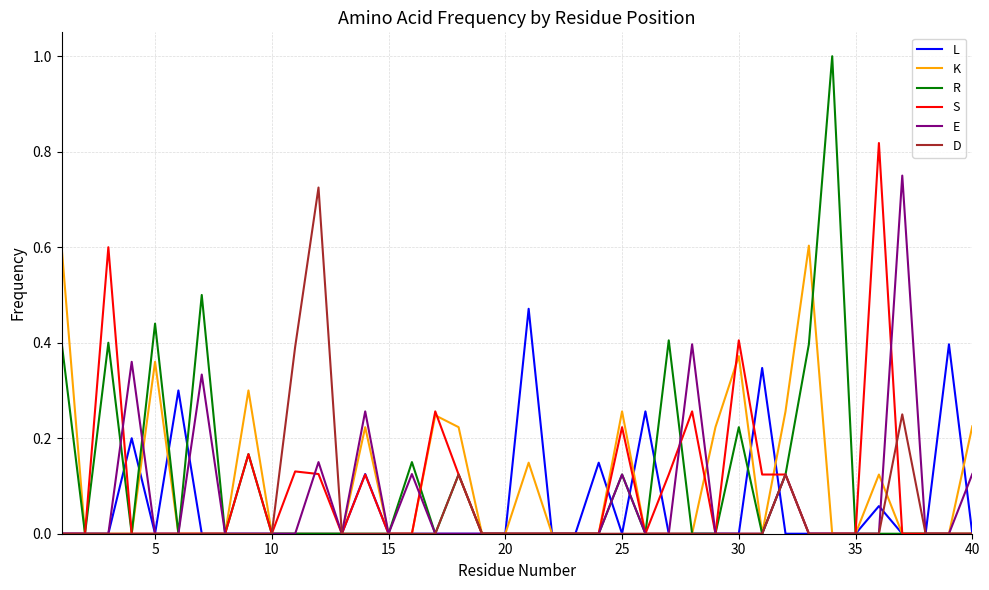

Which series has the largest range (max minus min)?

R